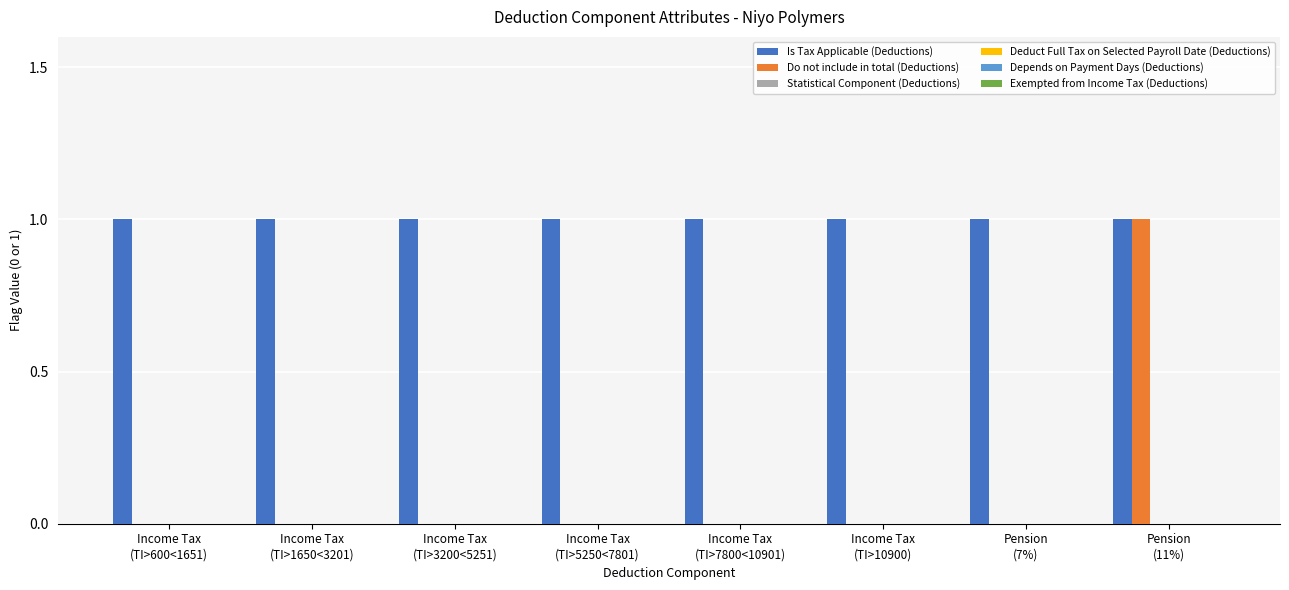

Which series has the largest total across all categories?

Is Tax Applicable (Deductions)